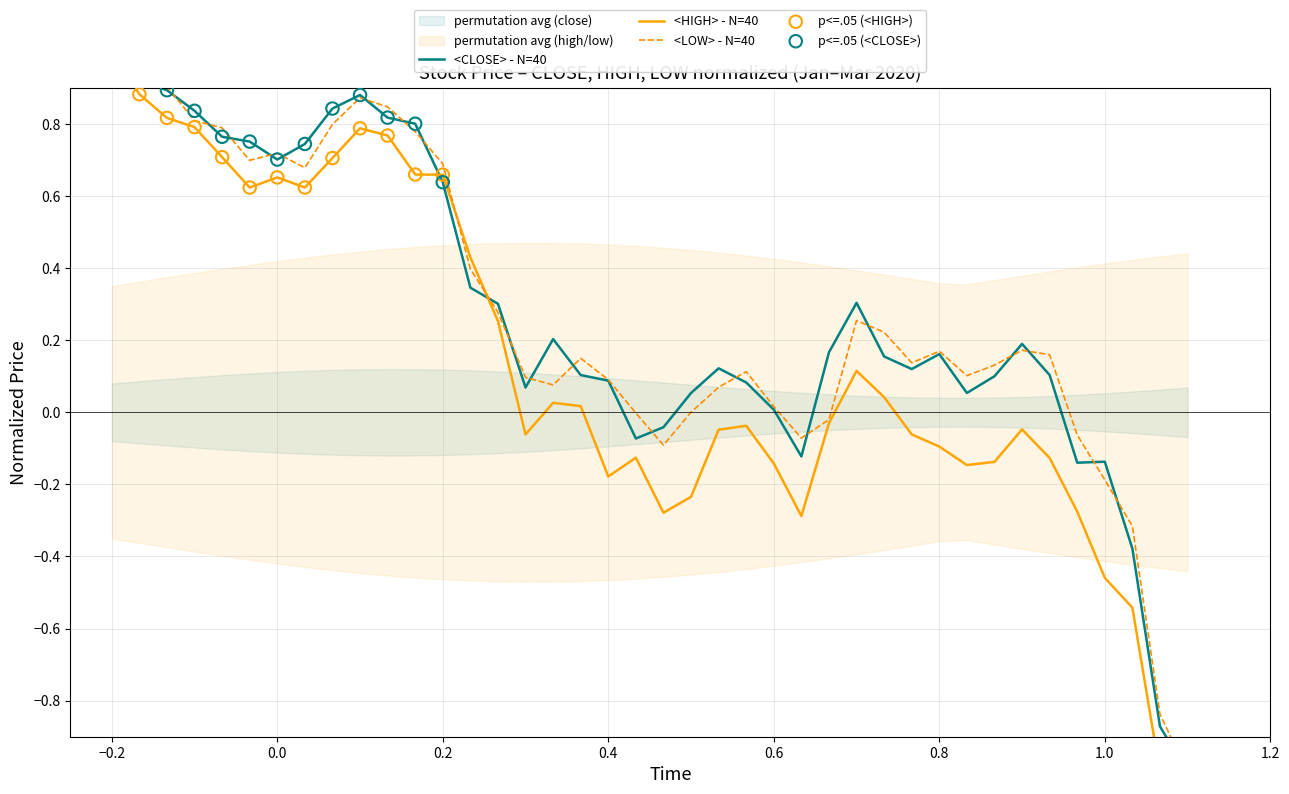

What is the total value across all series at 2020-02-27?

-1.2